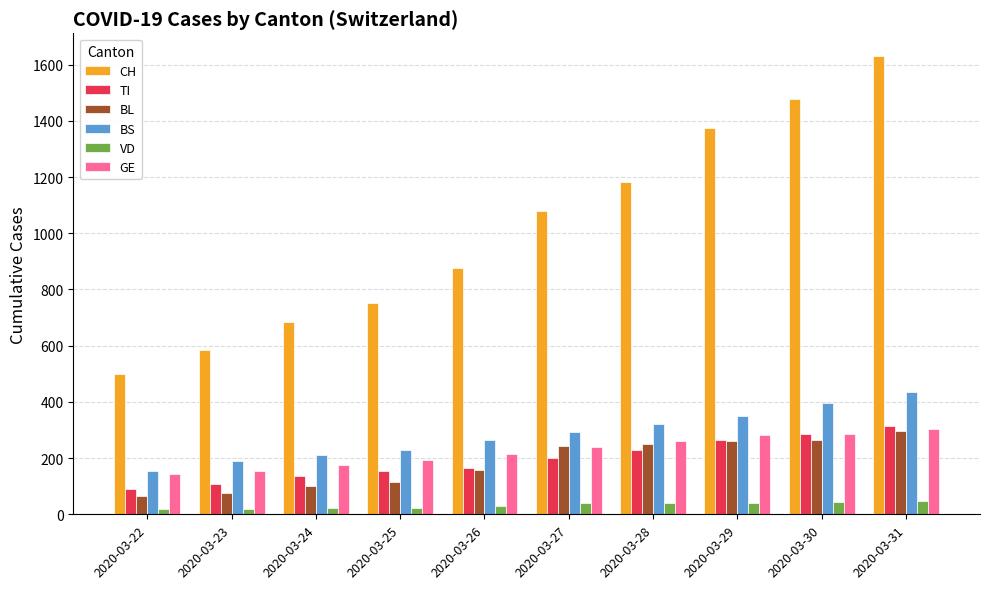

What is the total value across all series at 2020-03-25?

1464